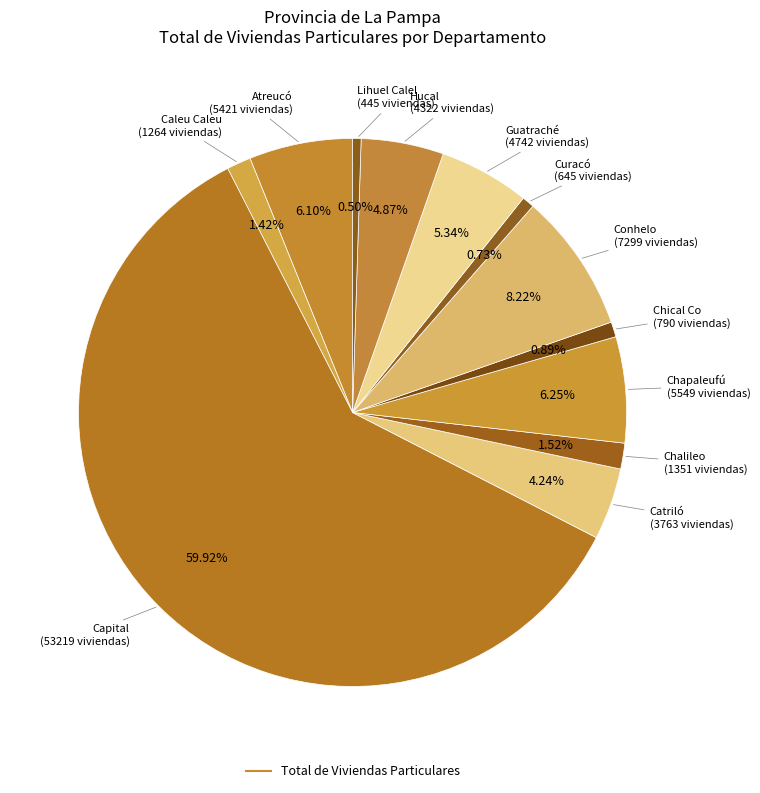

Does any single category account for the majority?

Yes